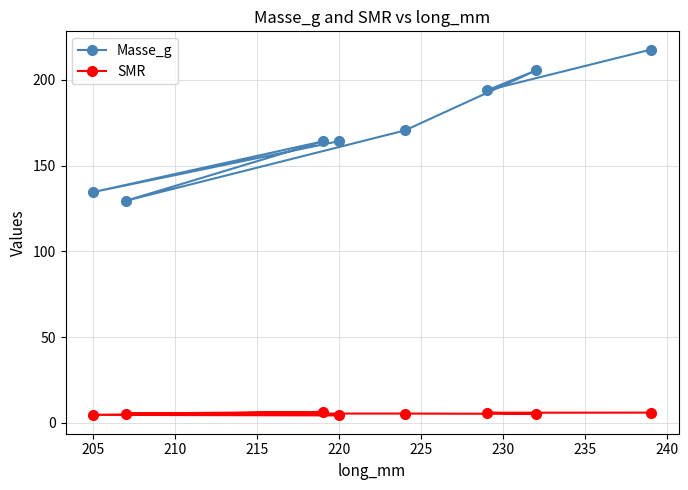

At how many categories does at least one series exceed 140?

6